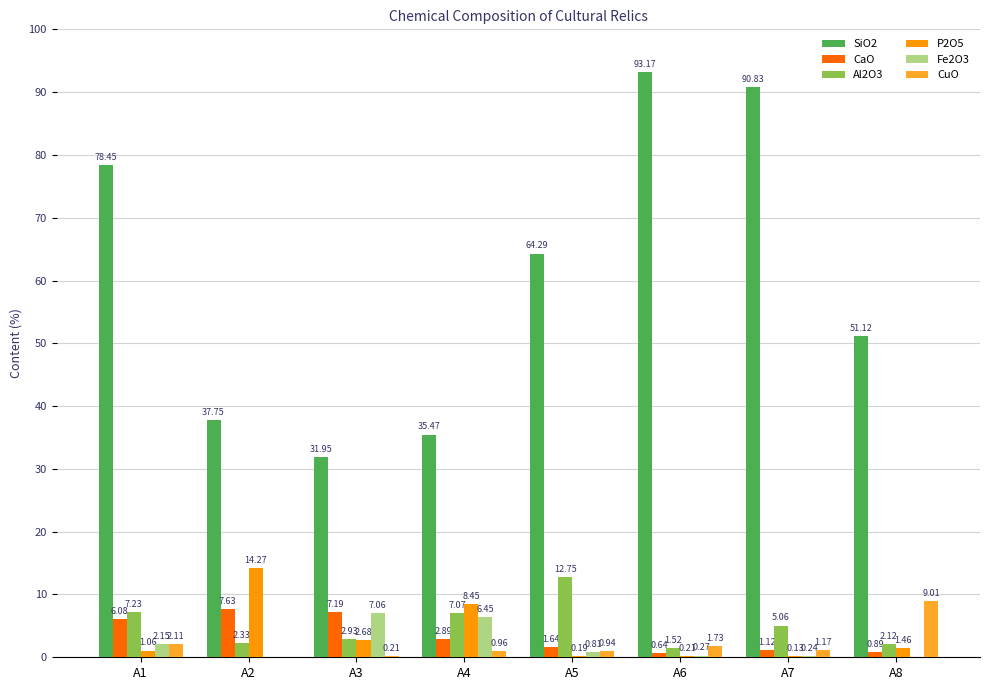

Count the number of categories in the chart.

8